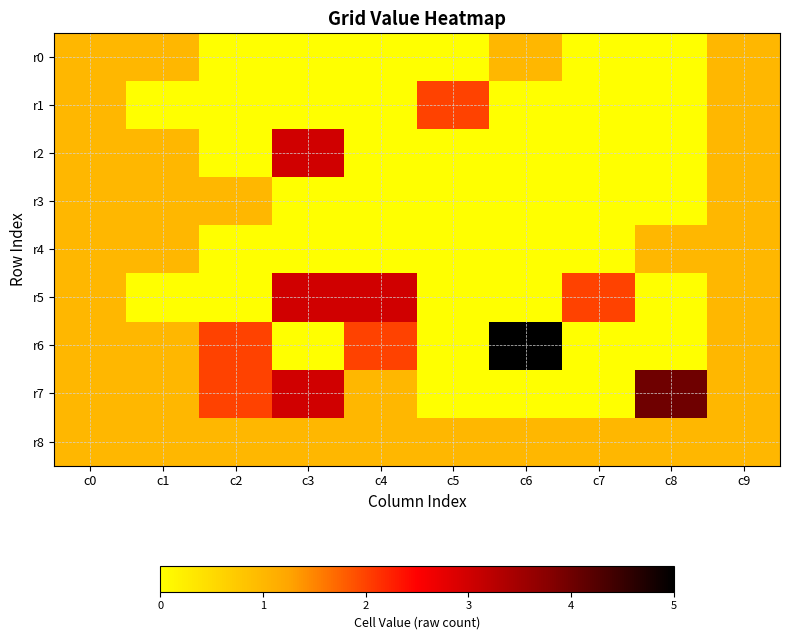

At how many categories does at least one series exceed 2?

4